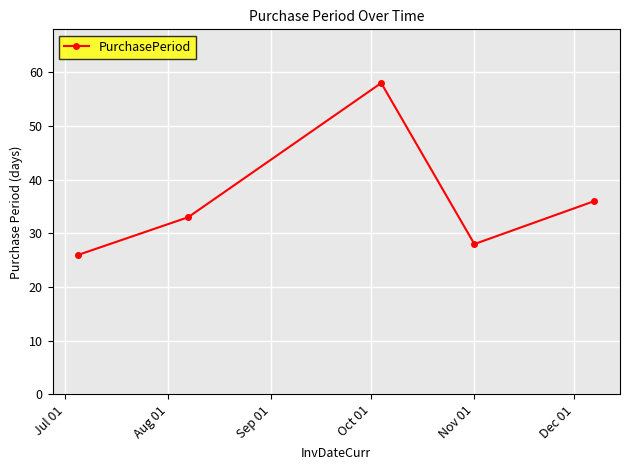

What is the value of the 4th point from the left?

28